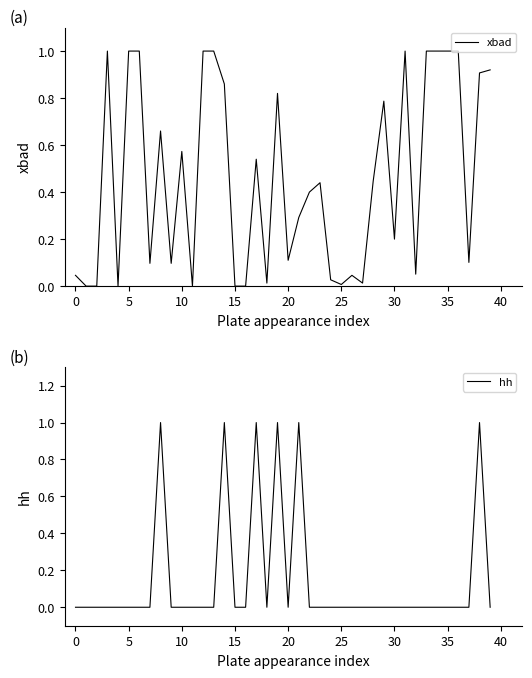

What is the highest value of the xbad series?

1.0